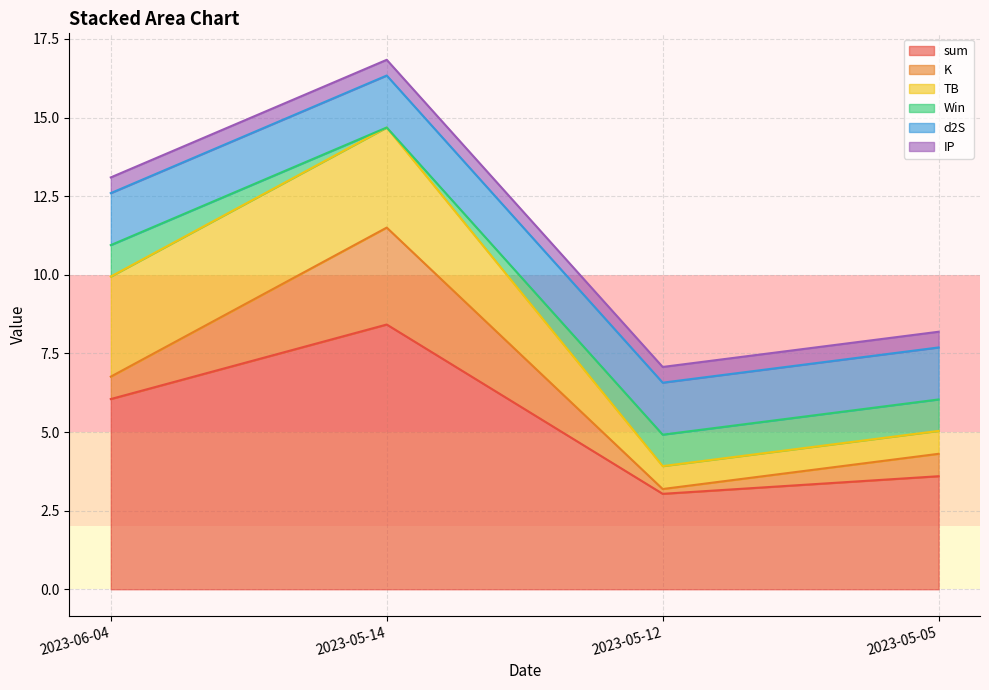

Rank the series by their maximum value, from highest to lowest.

sum, TB, K, d2S, Win, IP